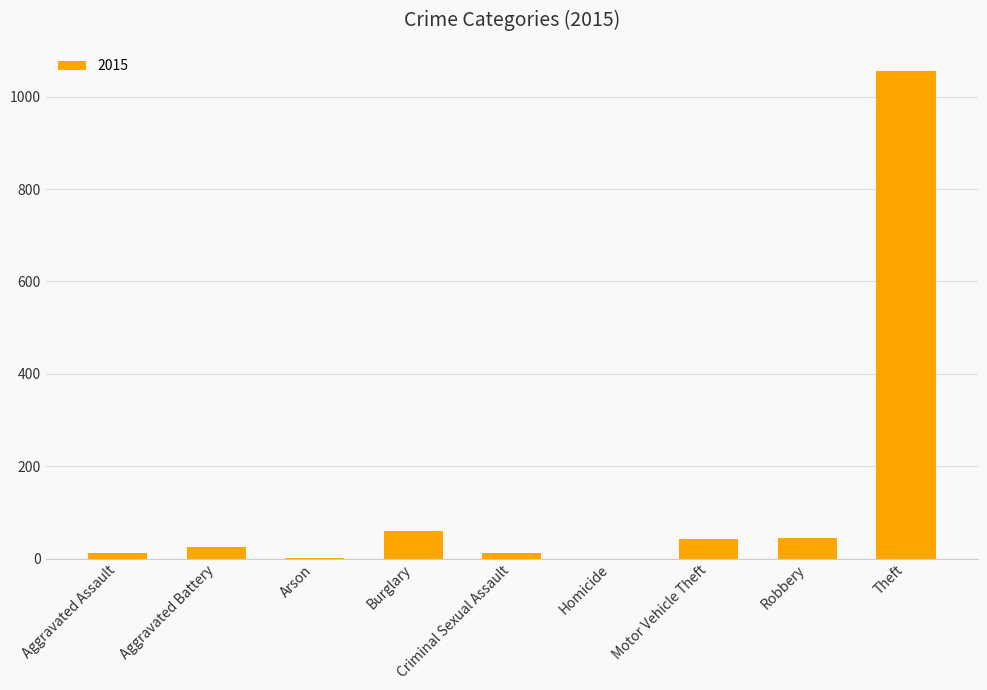

True or false: the data shows 0 at Homicide.

True